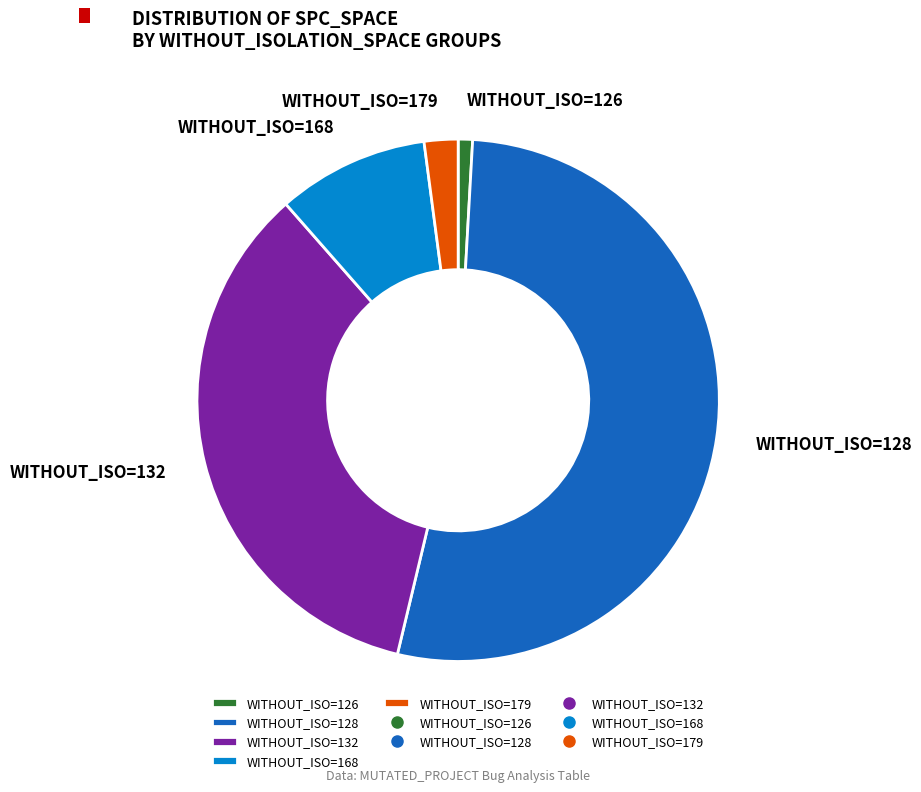

Which slice is the smallest?

WITHOUT_ISO=126